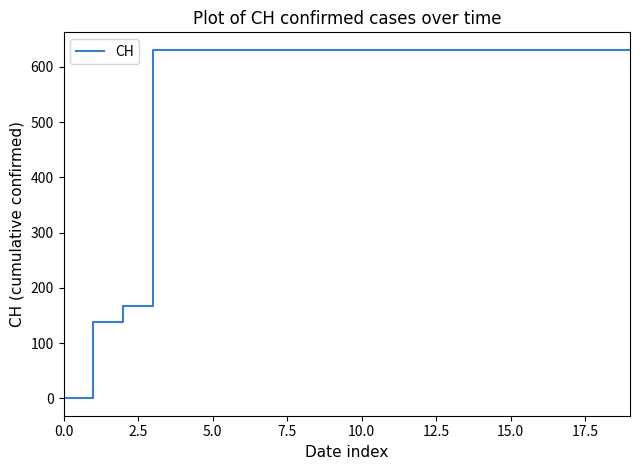

What is the maximum value shown in the chart?

631